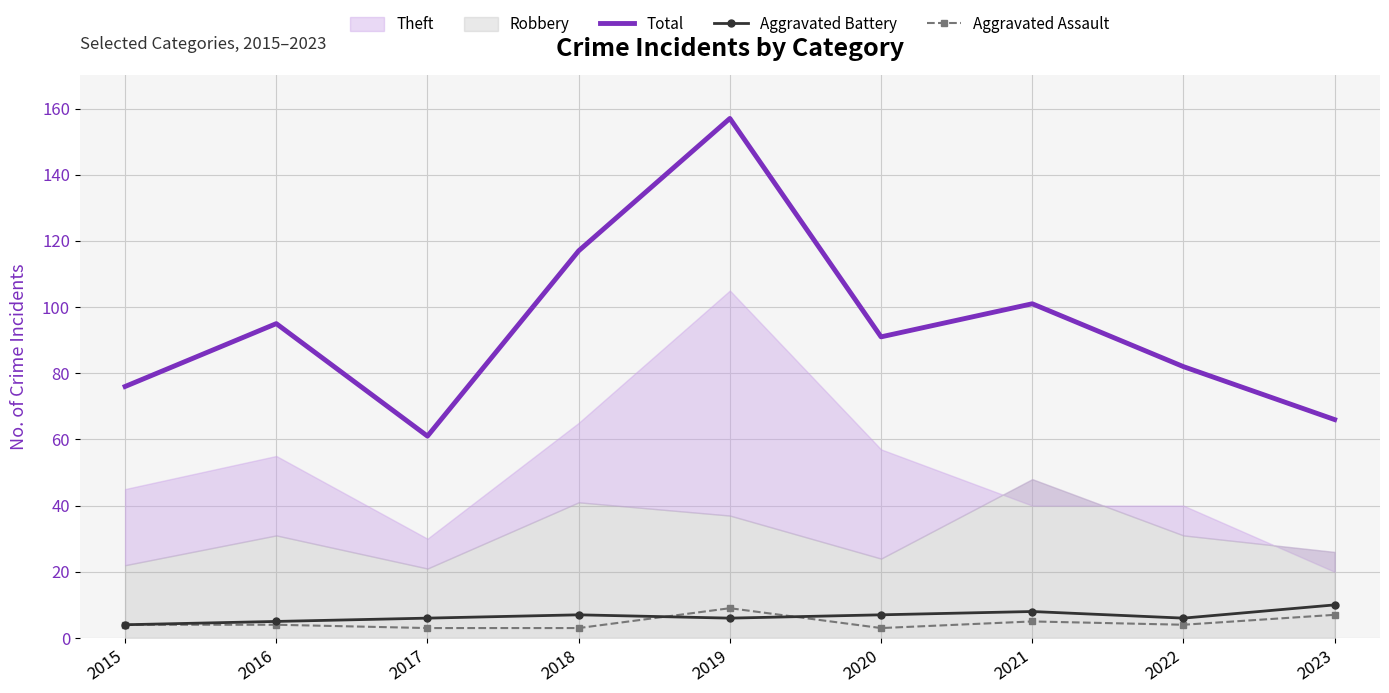

What is the average value of the Aggravated Assault series?

5